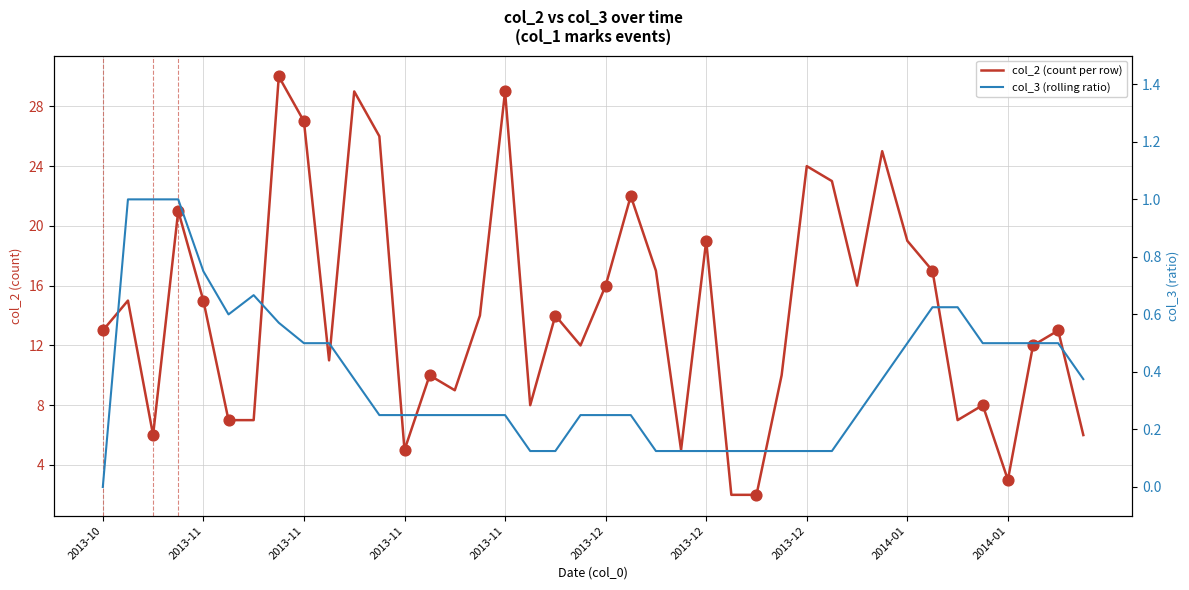

What is the total value across all series at 18?

14.1